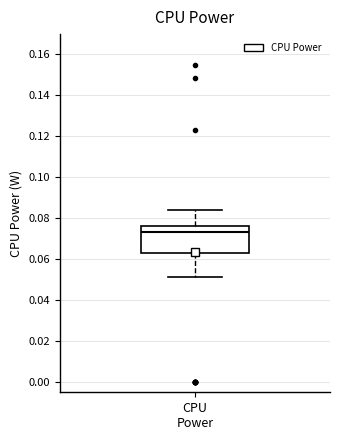

Read this box plot against the y-axis: the position of the median line, the range covered by the box, and the ends of both whiskers. The values are not printed on the chart, so give them approximately, as read against the axis.

median 0.074, box 0.064 to 0.076, whiskers 0.052 to 0.084